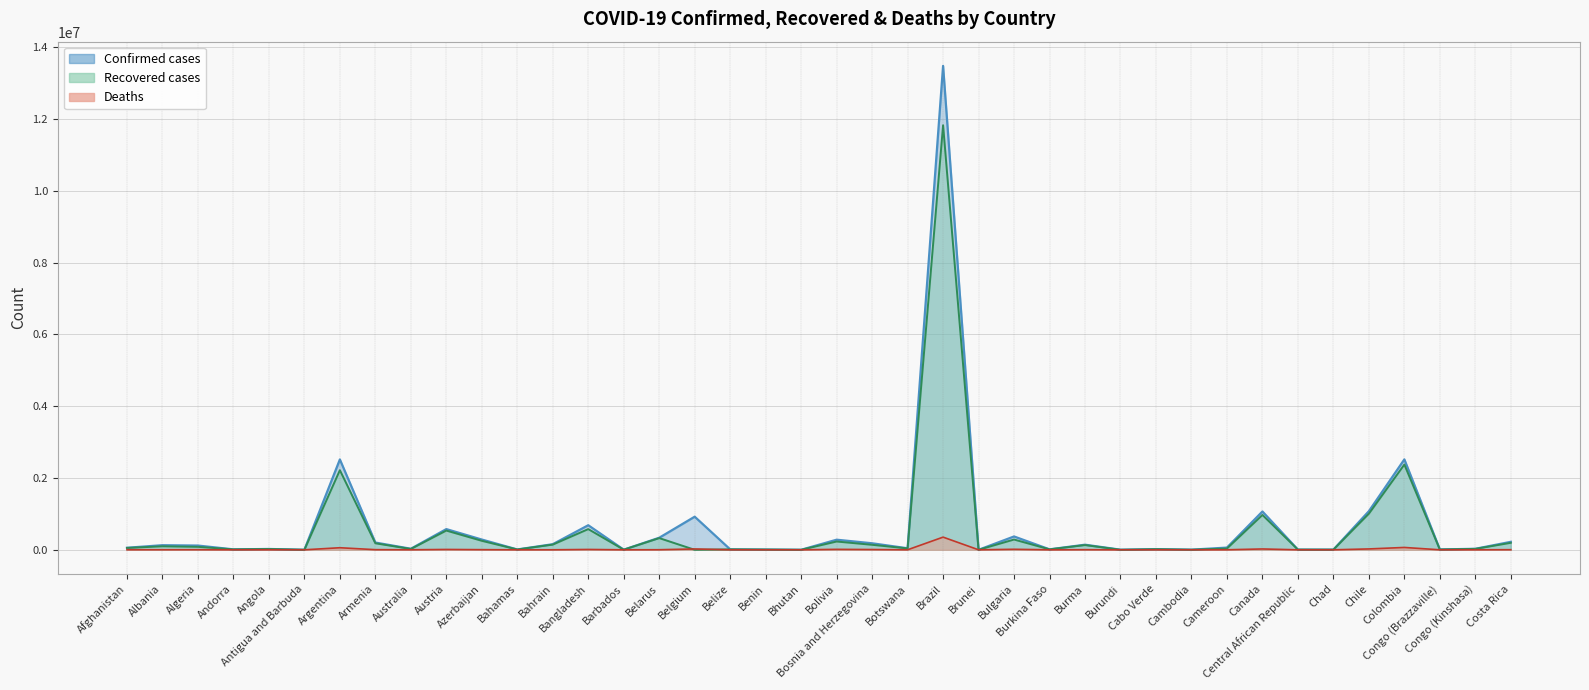

What is the total value across all series at Congo (Brazzaville)?

18429